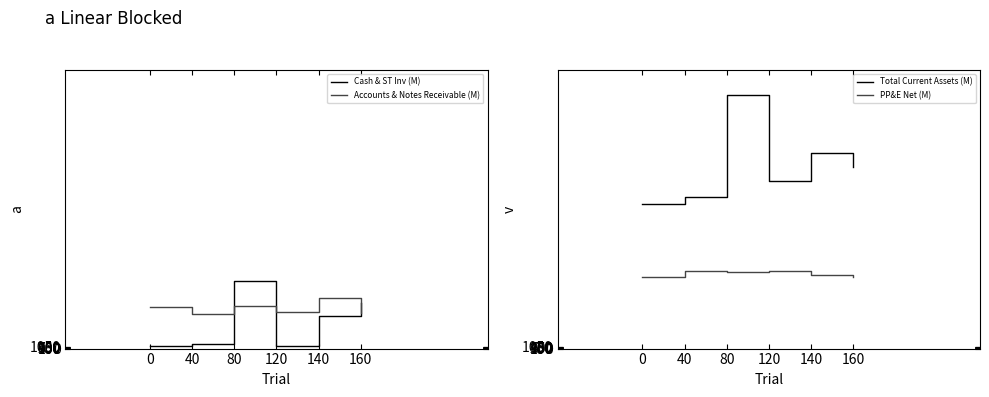

What is the smallest value displayed?

11.3